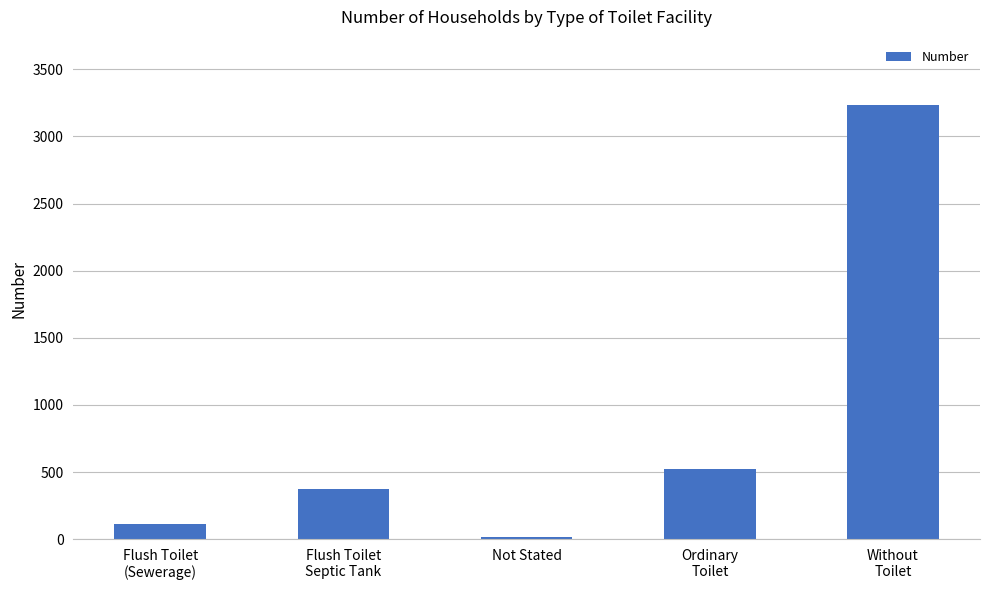

What is the sum of the values at Ordinary
Toilet and Flush Toilet
(Sewerage)?

638